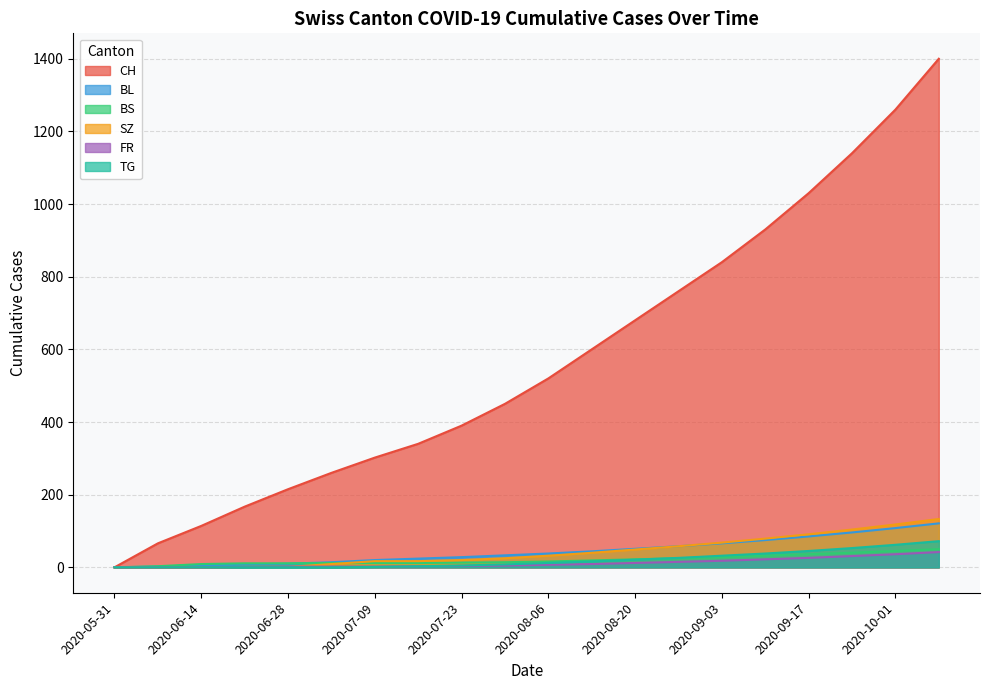

What is the difference between the second highest and second lowest values in the SZ series?

118